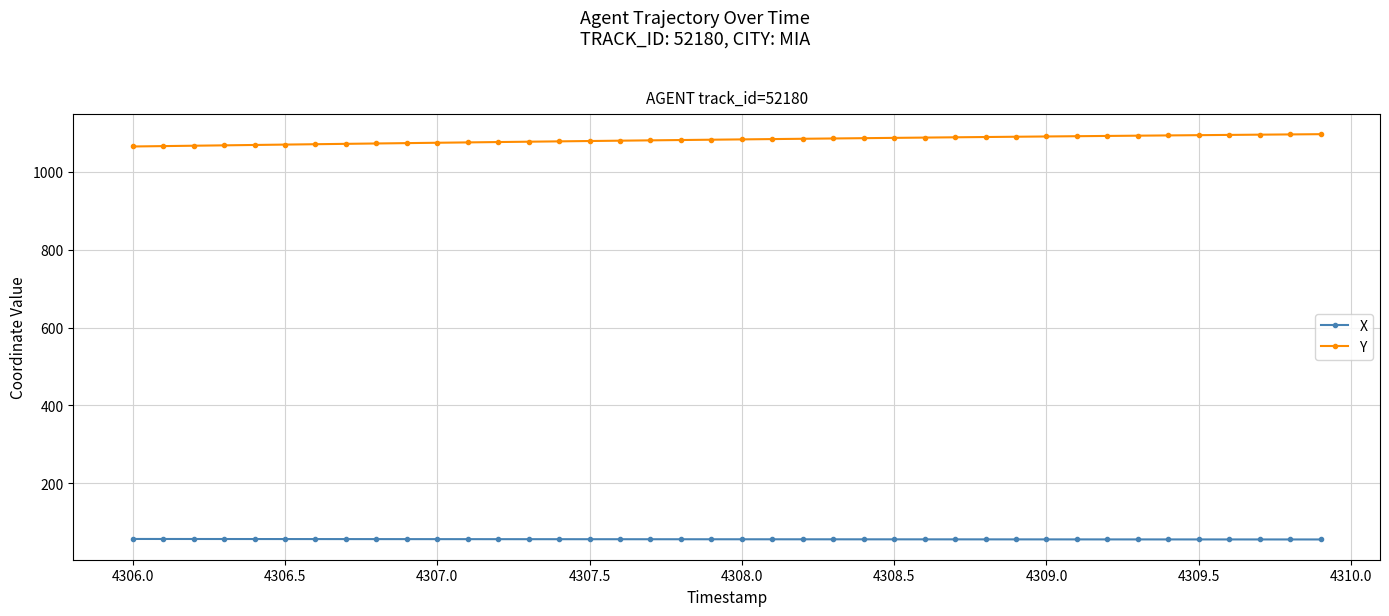

What is the greatest value displayed?

1097.0